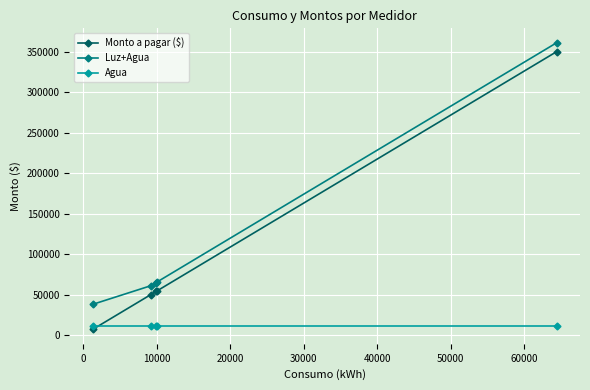

What is the maximum value for Agua?

11000.0